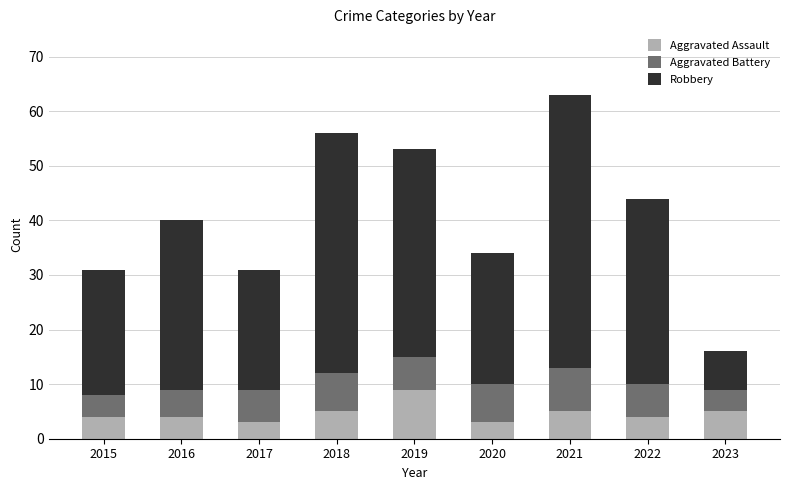

Does the chart contain any negative values?

No